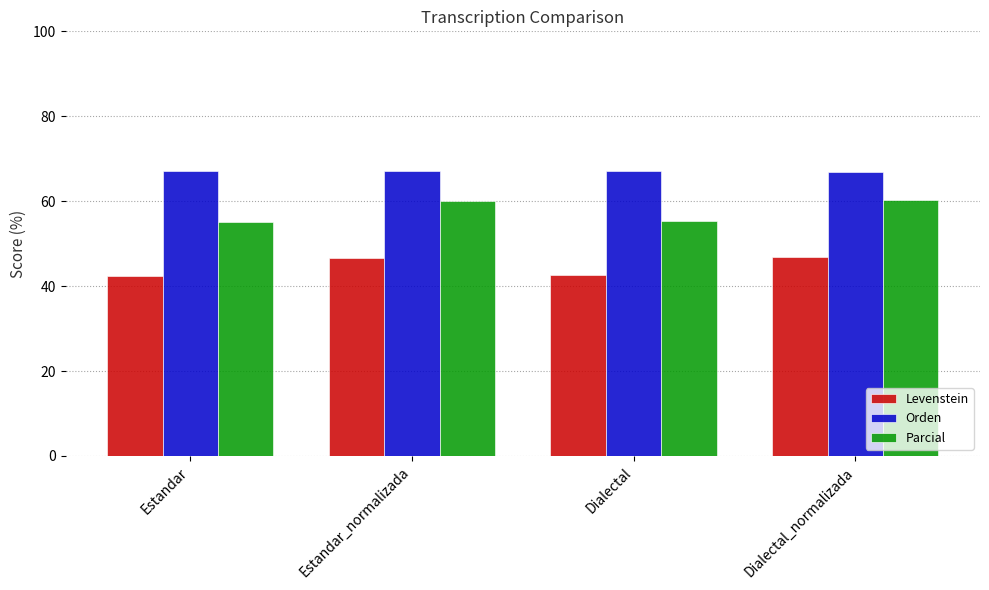

How many data points in Parcial are above 60?

2